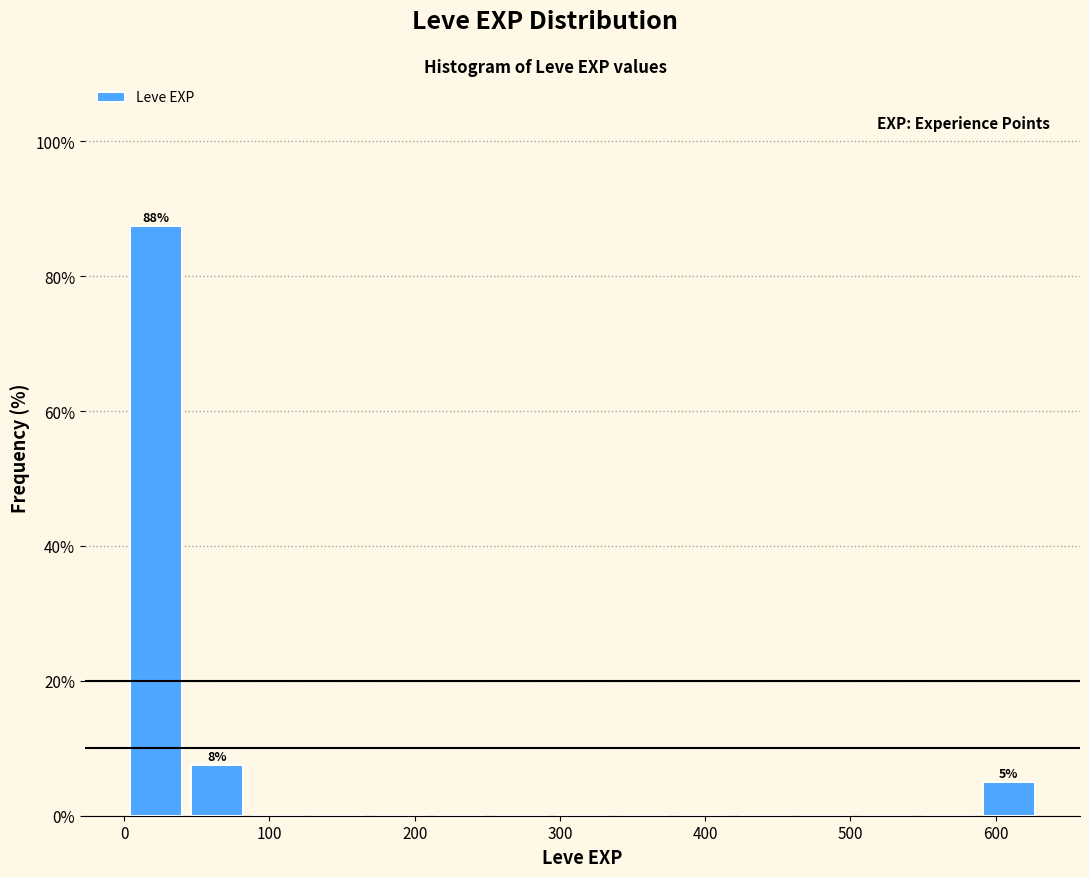

Which range on the x-axis has the tallest bar?

0 to 40